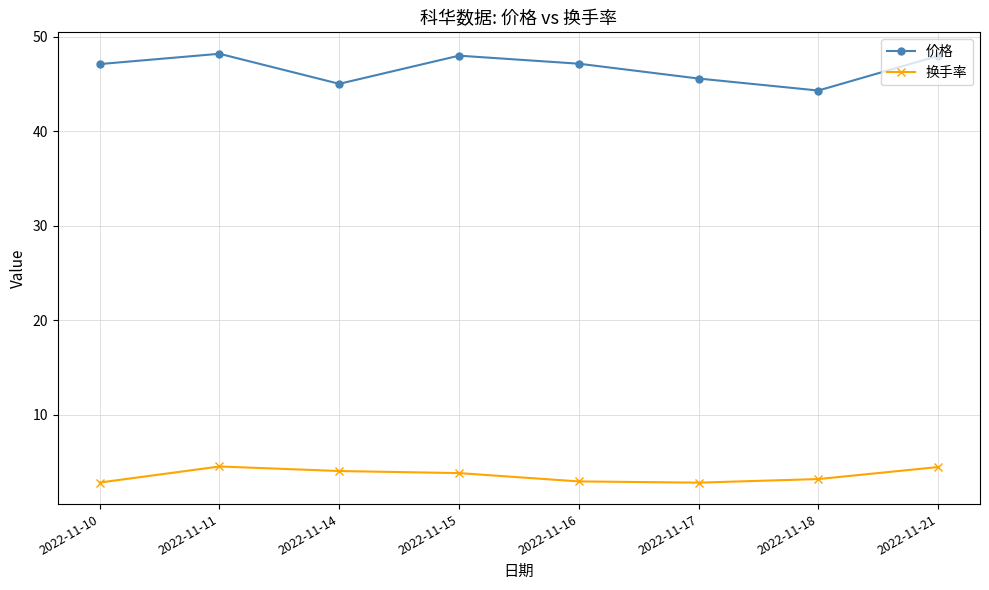

At how many categories does at least one series exceed 44?

8